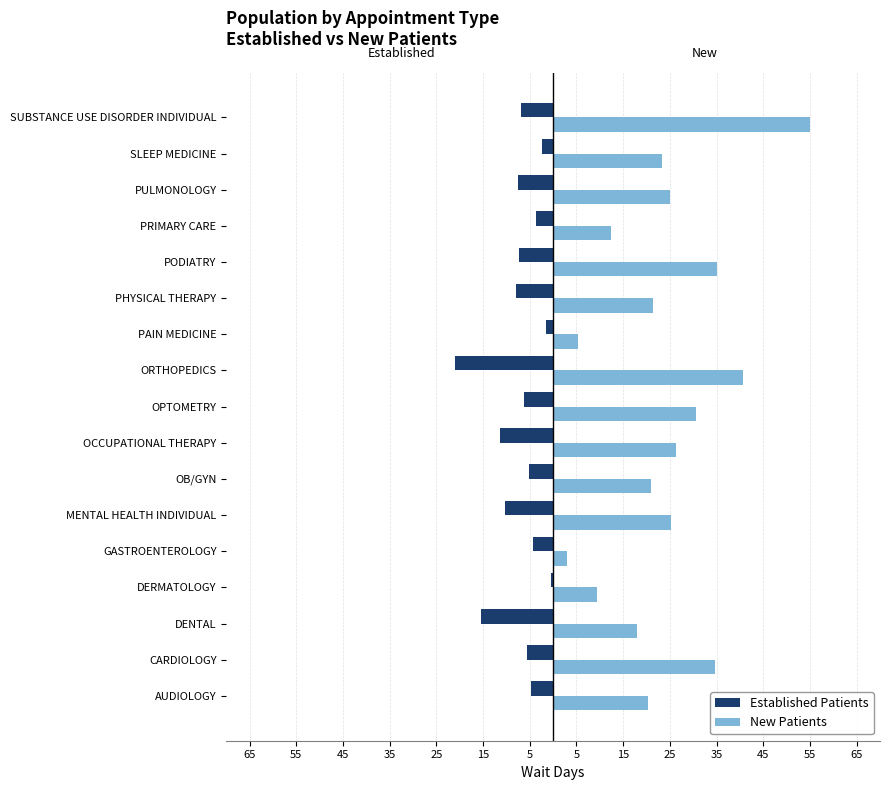

What are all the series names shown in the legend?

Established Patients, New Patients